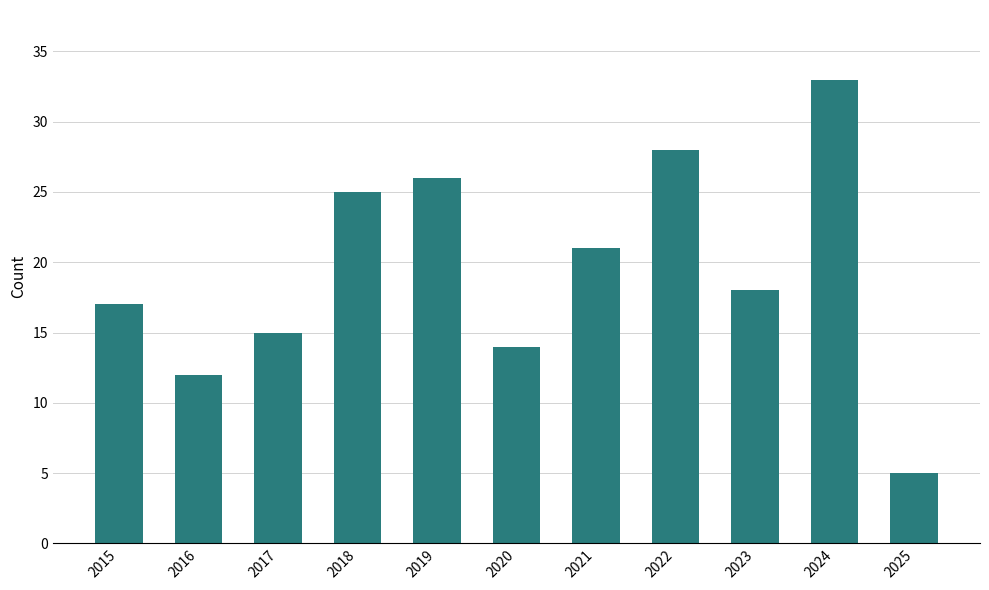

What is the greatest value displayed?

33